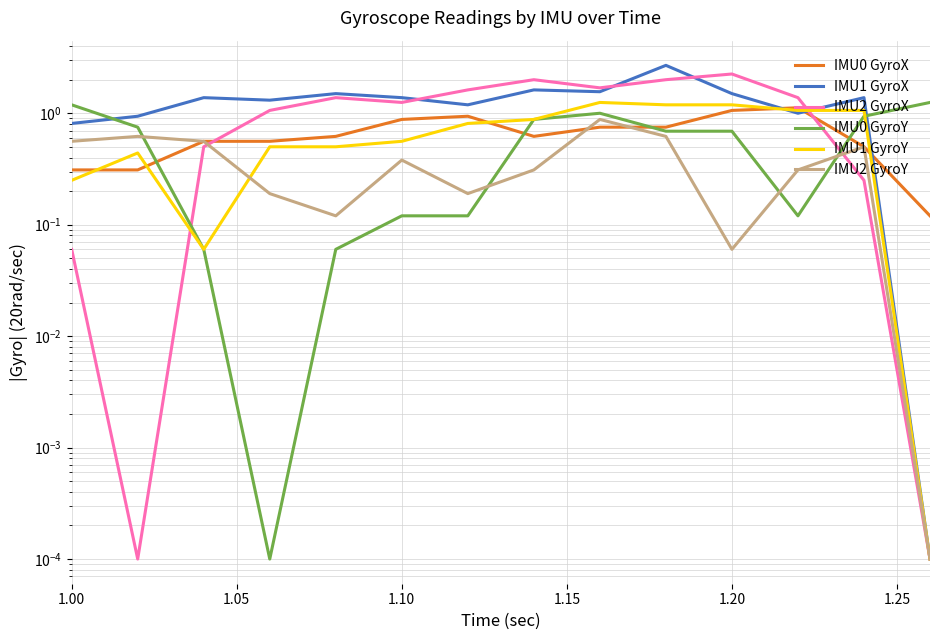

How many data points does each series have?

14